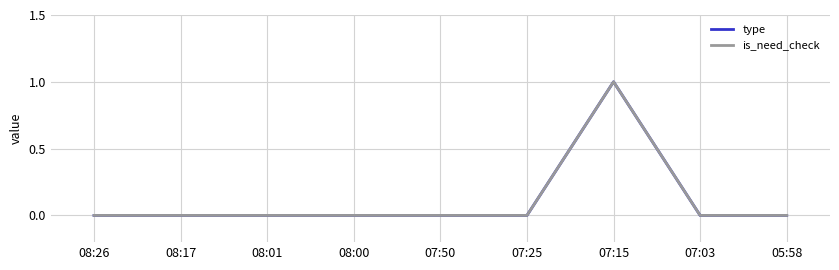

Is this an area chart (filled region under the line)?

No